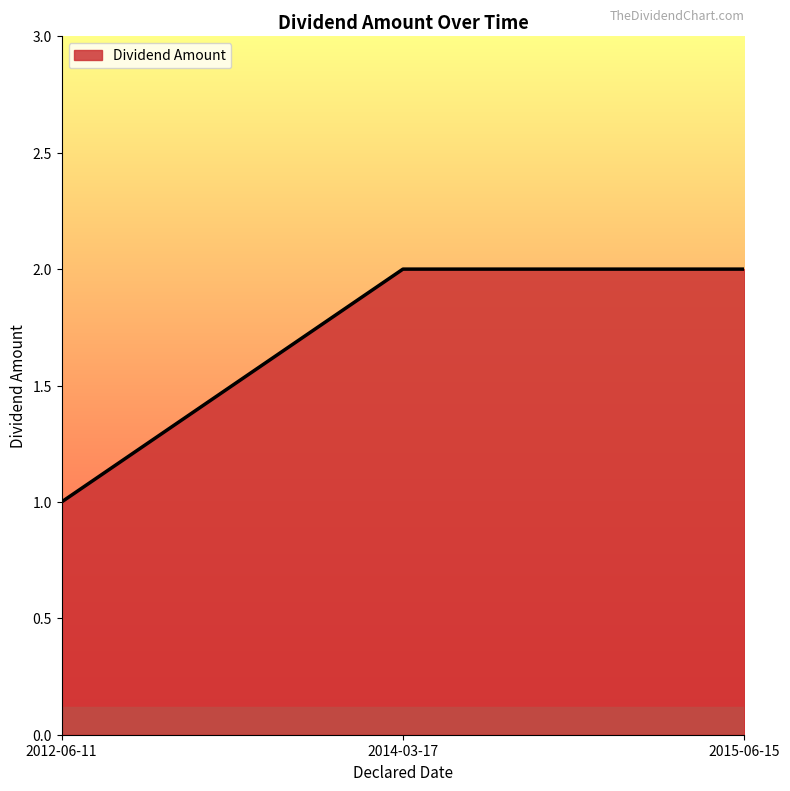

Reading left to right, list all the values displayed in this chart.

2012-06-11=1	2014-03-17=2	2015-06-15=2